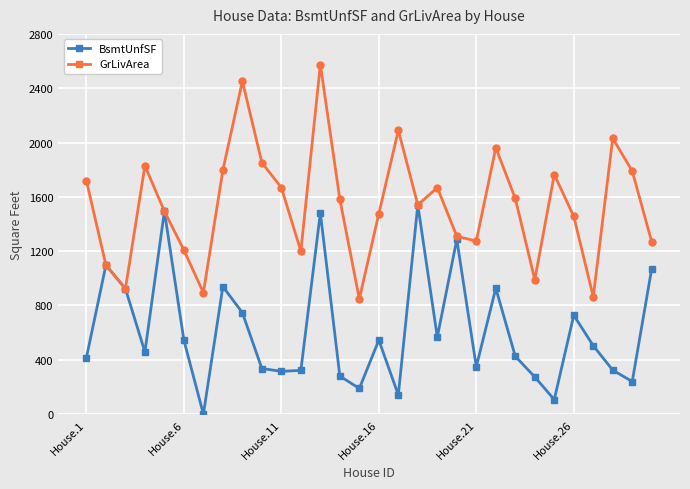

What is the highest value of the GrLivArea series?

2574